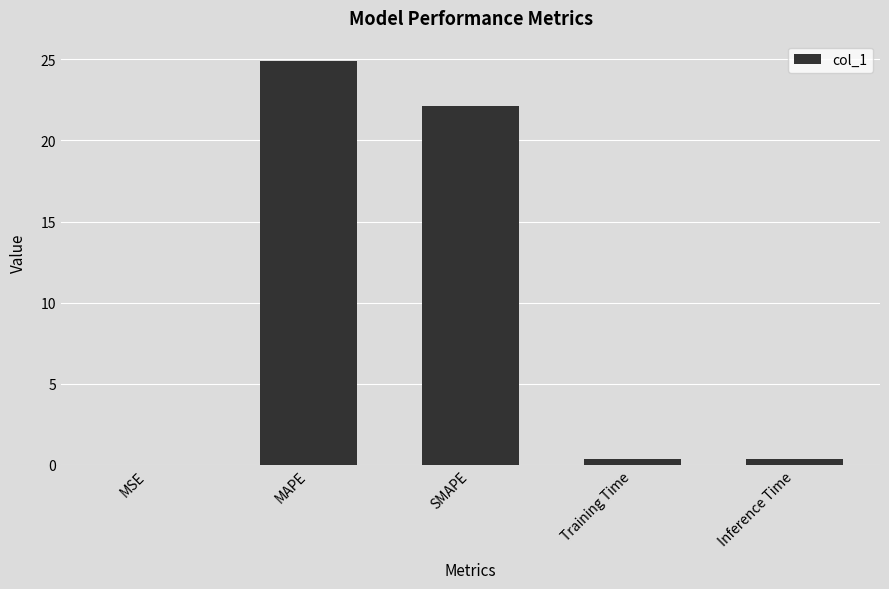

At which label is the value closest to 12?

SMAPE